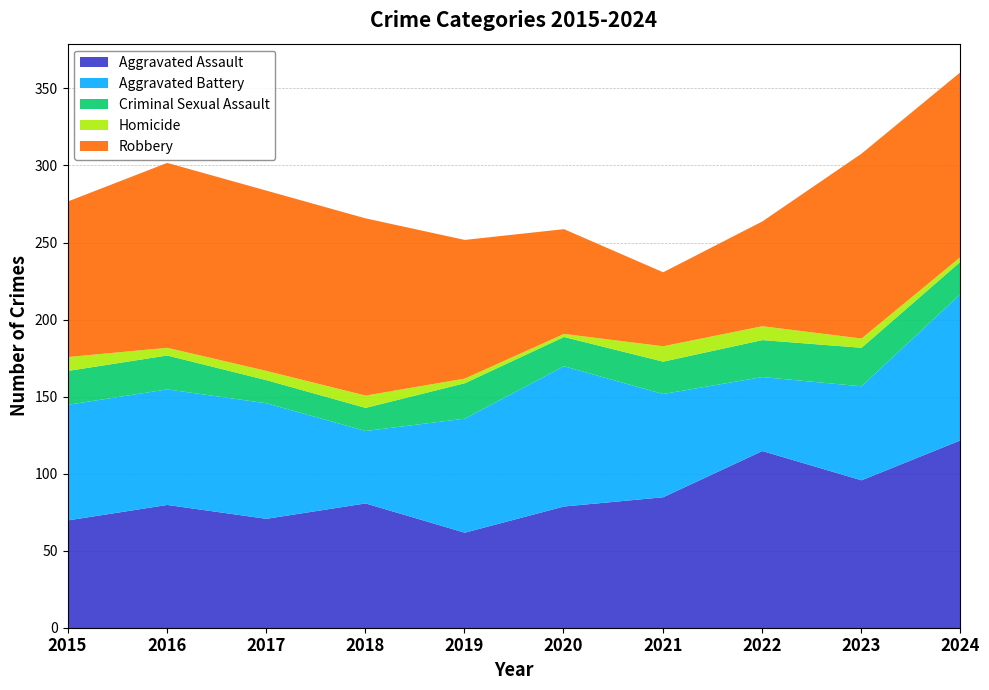

Rank the series at 2024 from lowest to highest value.

Homicide, Criminal Sexual Assault, Aggravated Battery, Robbery, Aggravated Assault